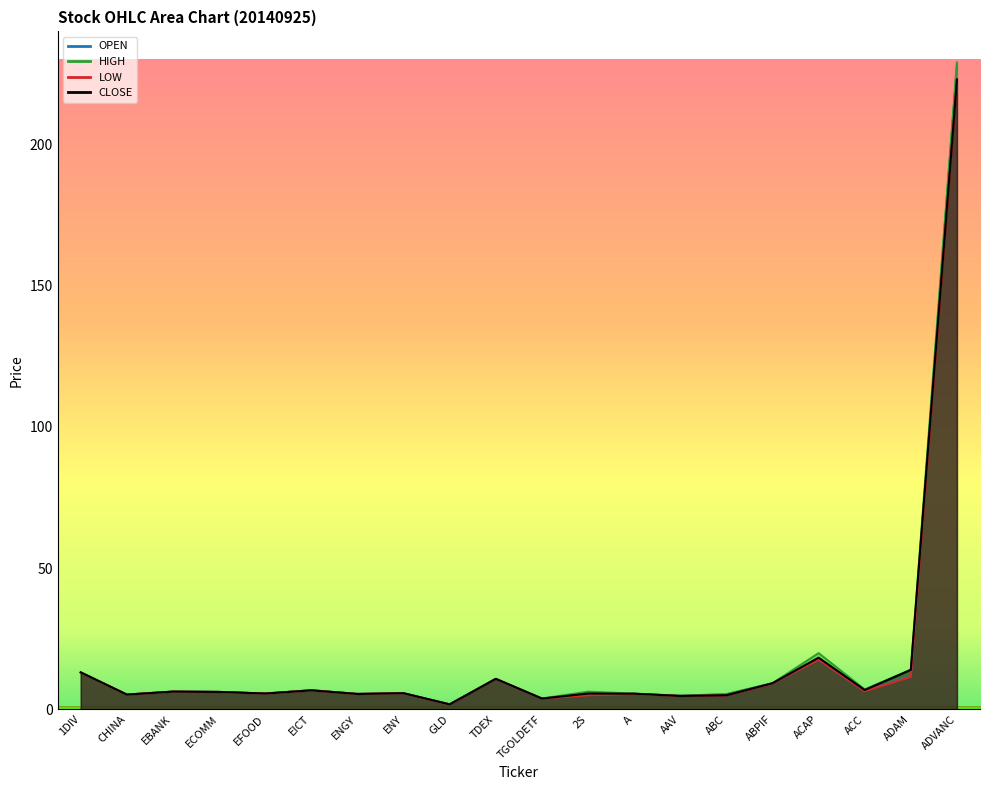

At which label is HIGH closest to 115?

ACAP